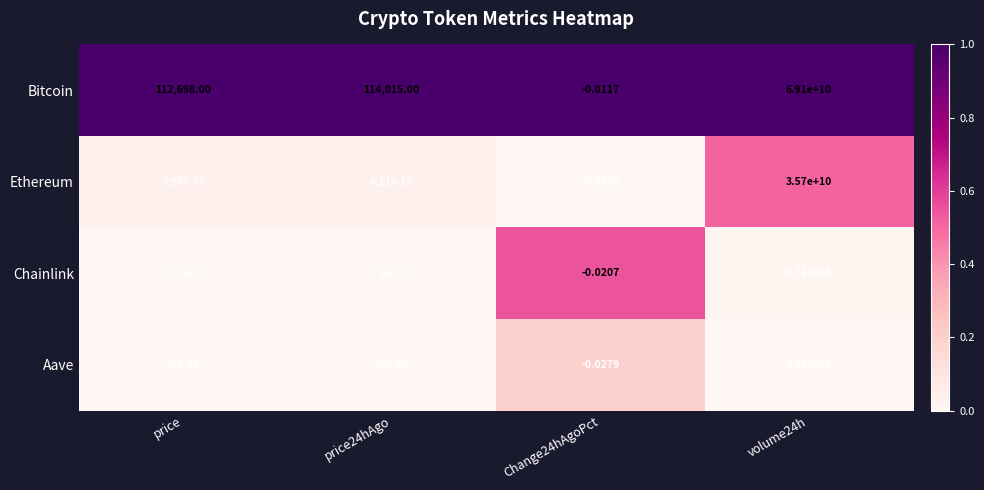

Which series changed the most between price and Change24hAgoPct?

Bitcoin